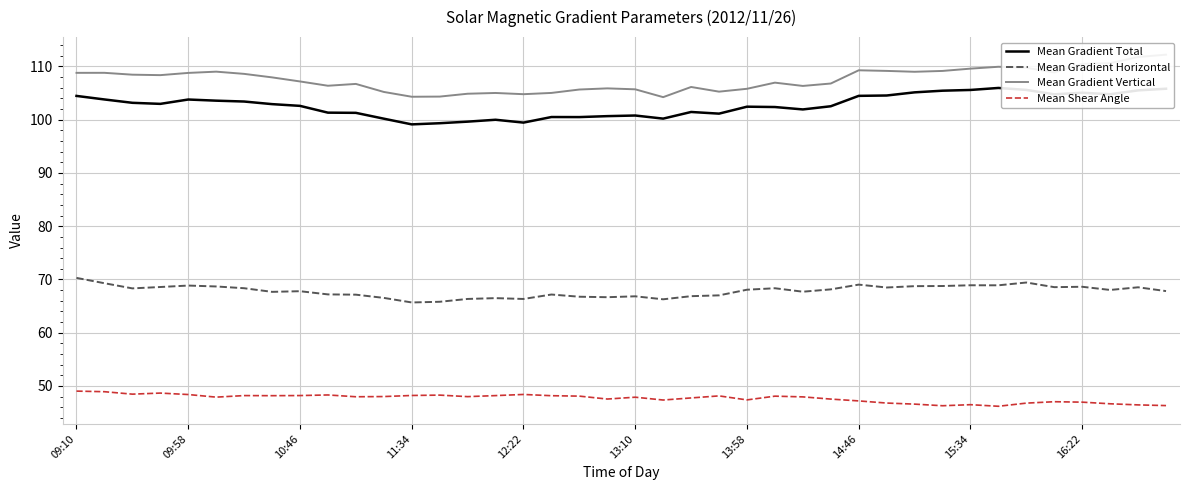

Which series has the largest total across all categories?

Mean Gradient Vertical